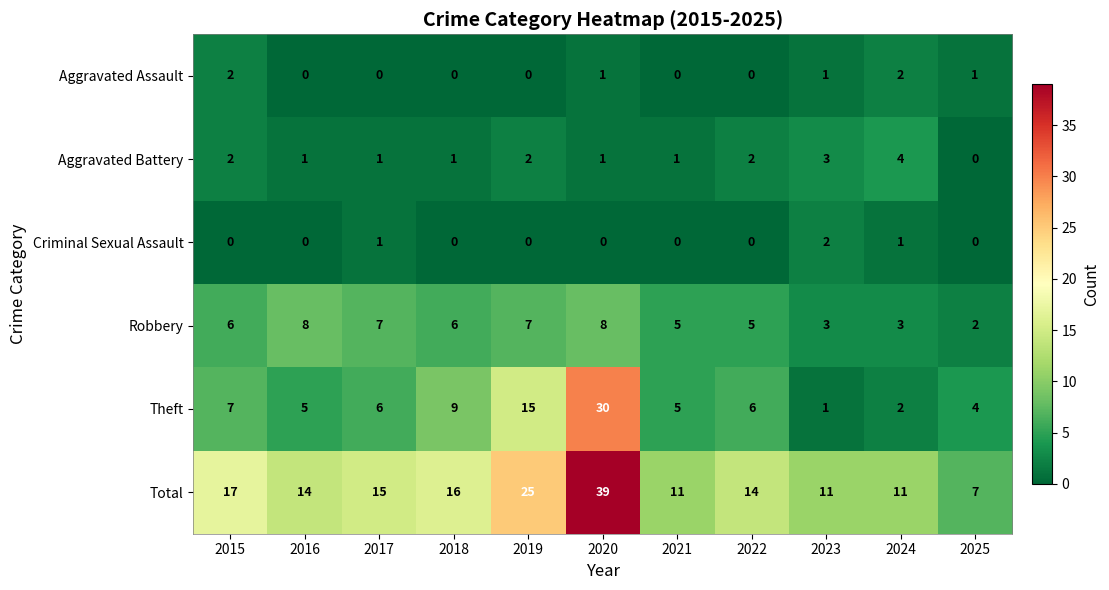

The value of Robbery at 2021 is 5. True or false?

True